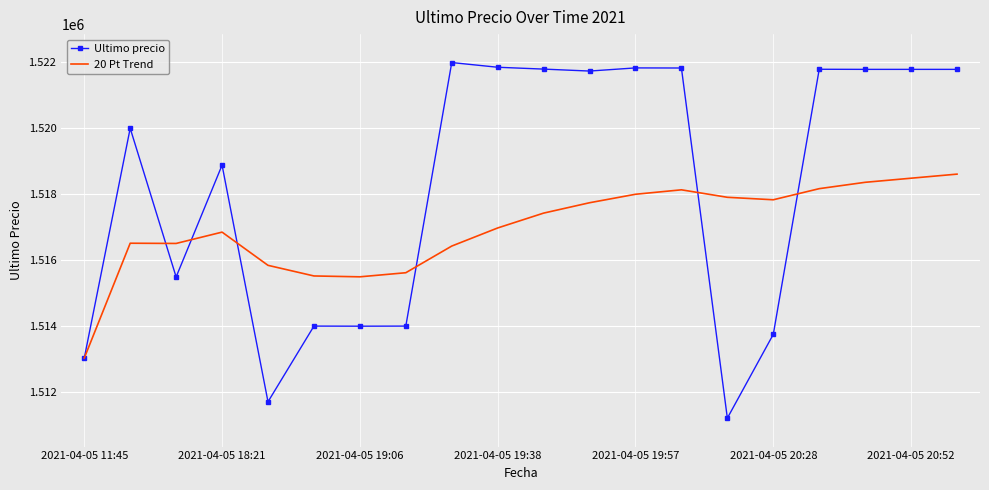

Rank the series by their maximum value, from highest to lowest.

Ultimo precio, 20 Pt Trend